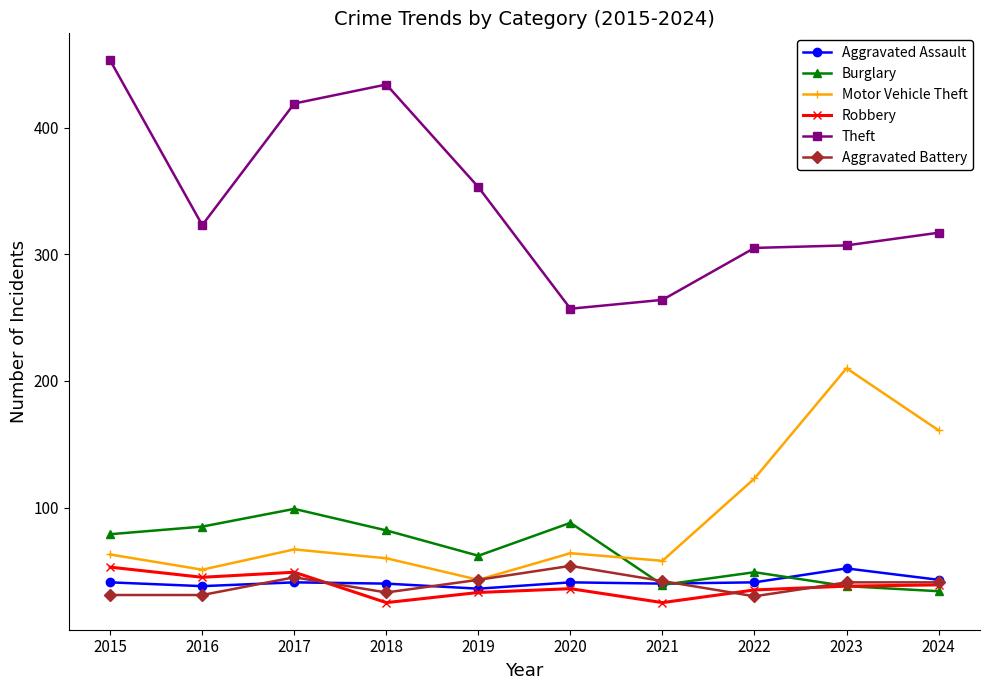

What is the value of the Aggravated Battery point at the 3rd from the left?

45